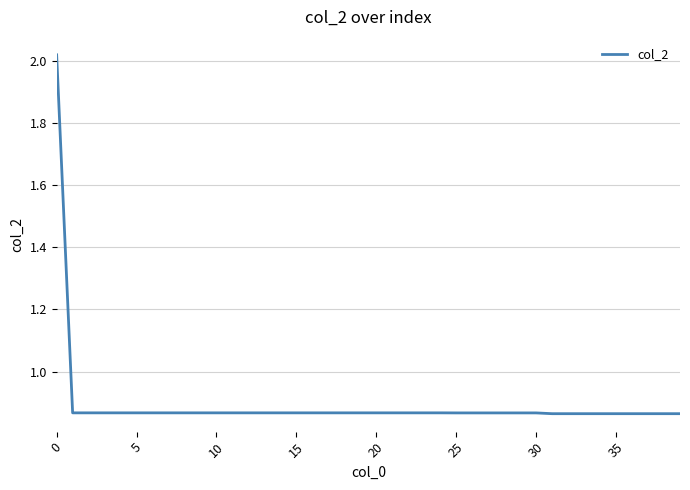

Is this an area chart (filled region under the line)?

No